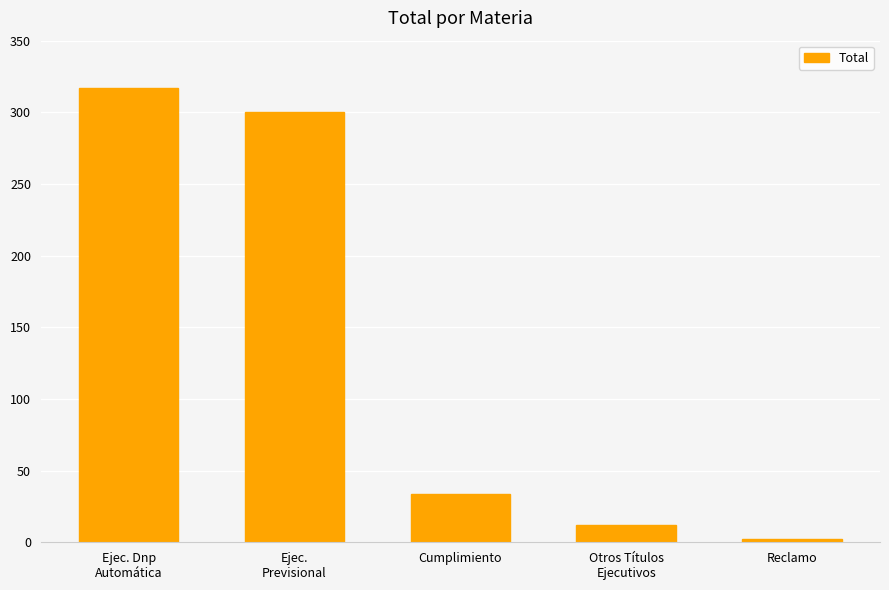

Which has a higher value, Ejec.
Previsional or Ejec. Dnp
Automática?

Ejec. Dnp
Automática